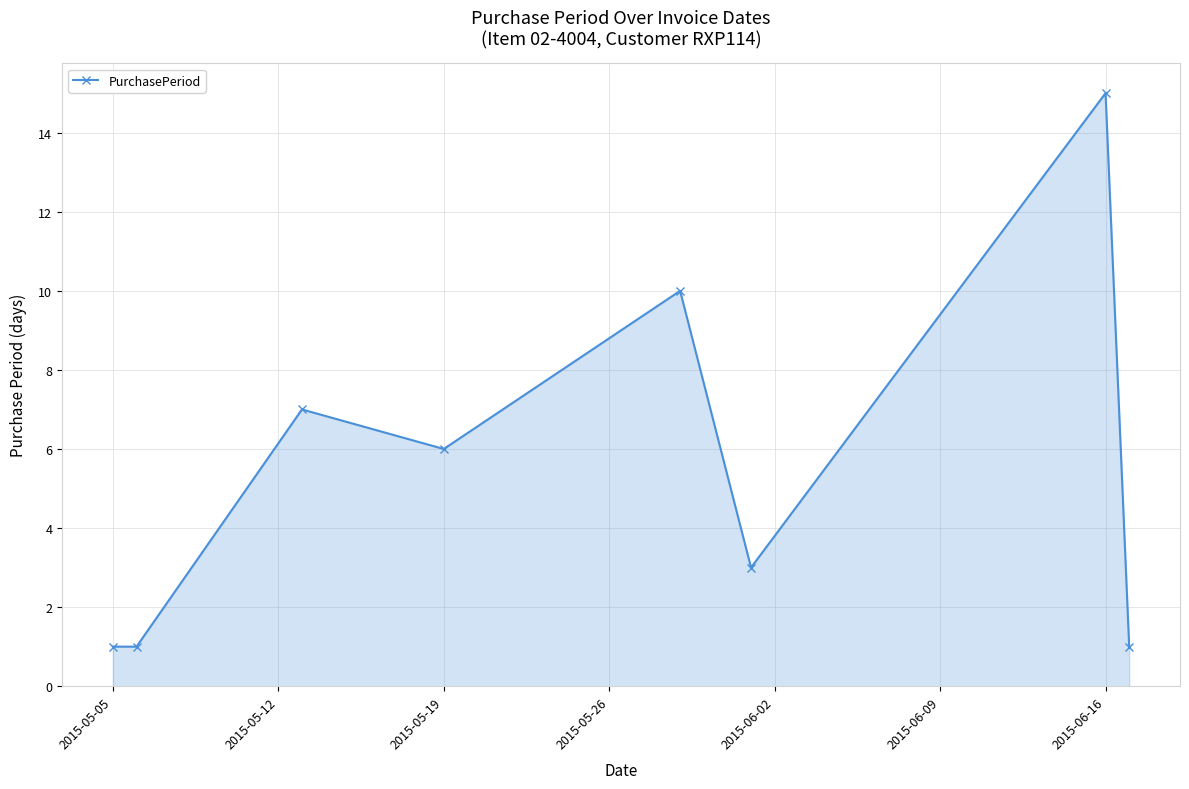

True or false: the data has more than 0 interior local peaks.

True